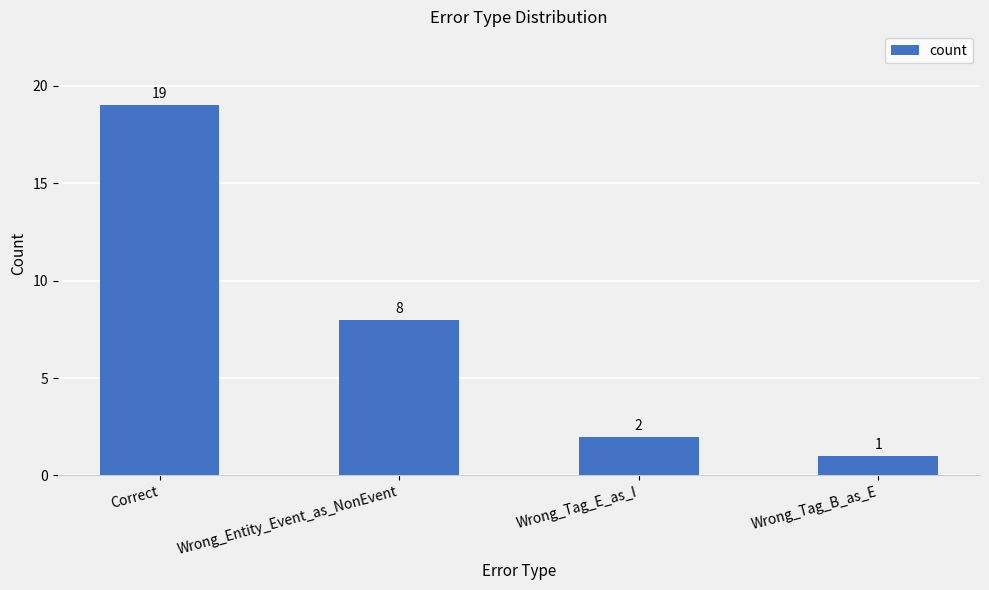

Rank the categories by value from lowest to highest.

Wrong_Tag_B_as_E, Wrong_Tag_E_as_I, Wrong_Entity_Event_as_NonEvent, Correct